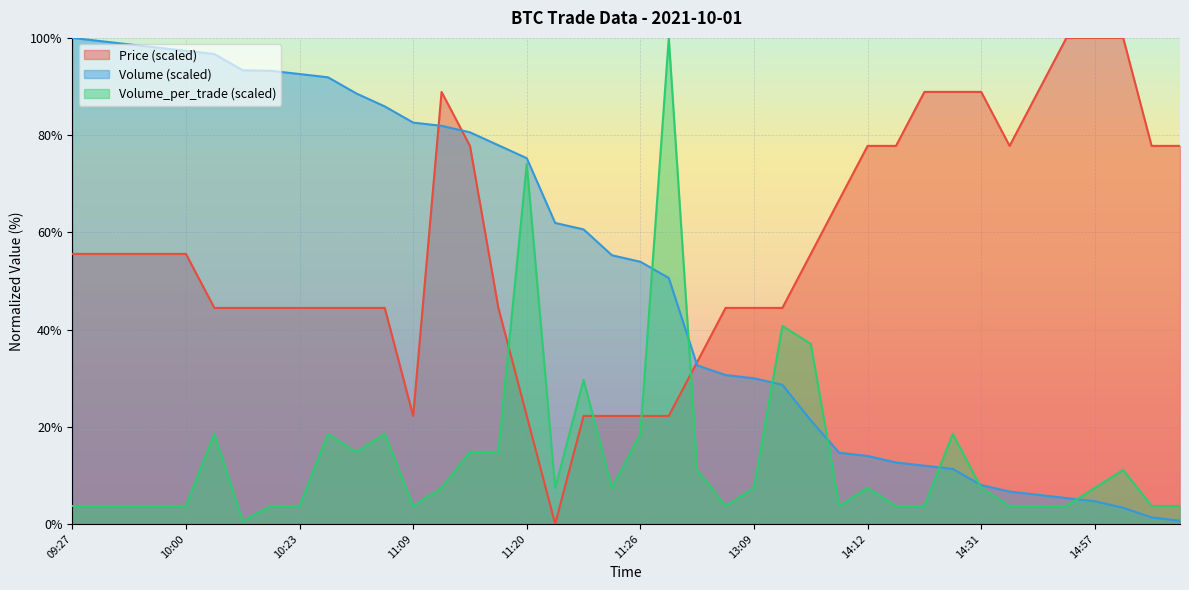

Is the value of Volume at 11:15 greater than the value of Volume_per_trade at 10:19?

Yes